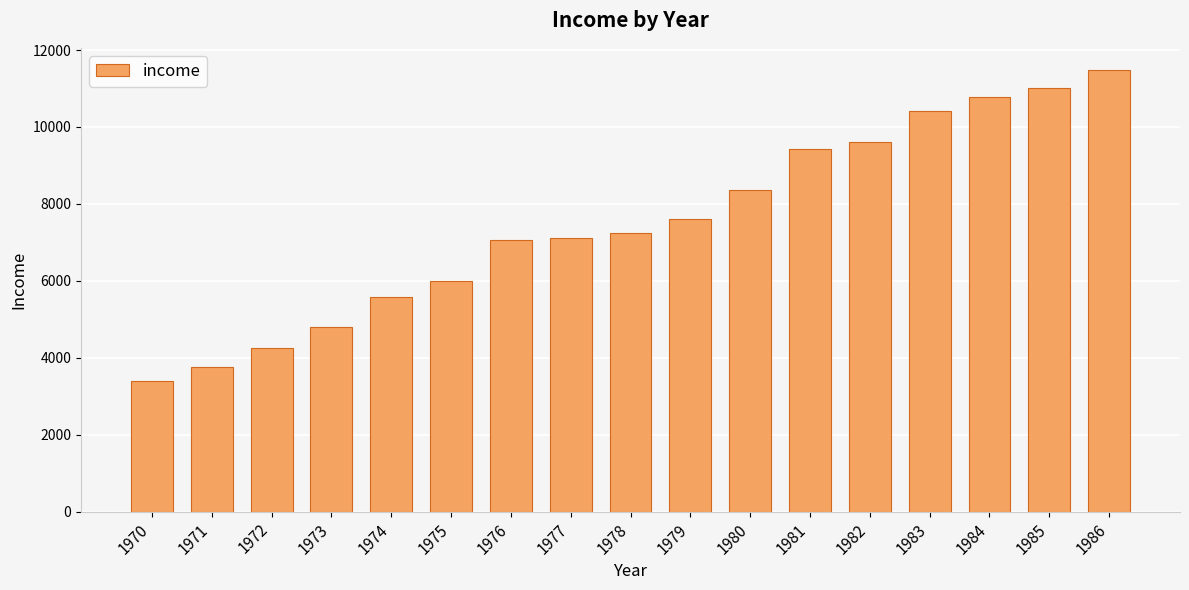

True or false: the data shows 8356.0 at 1980.

True